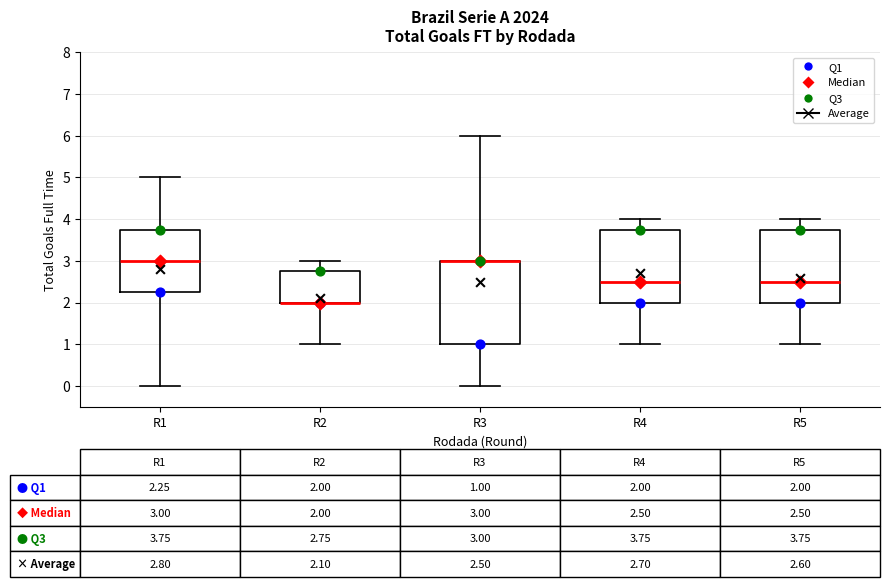

Which box is the tallest, from its lower edge to its upper edge?

R3